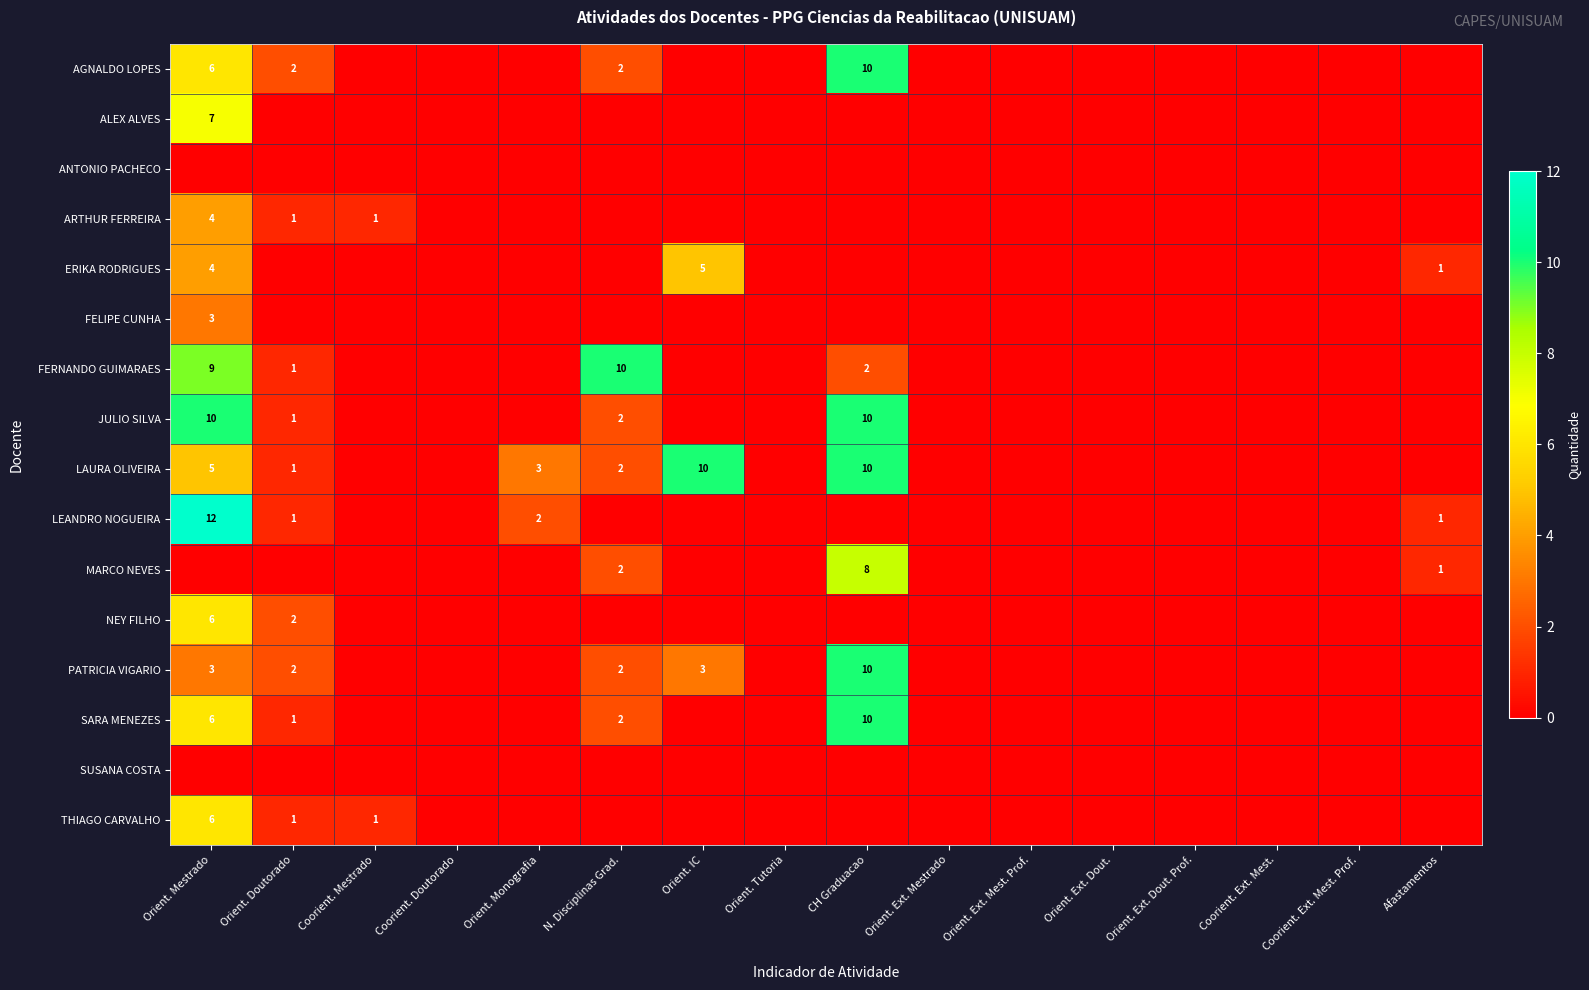

Is it true that PATRICIA VIGARIO equals 3 at Orient. Mestrado?

True